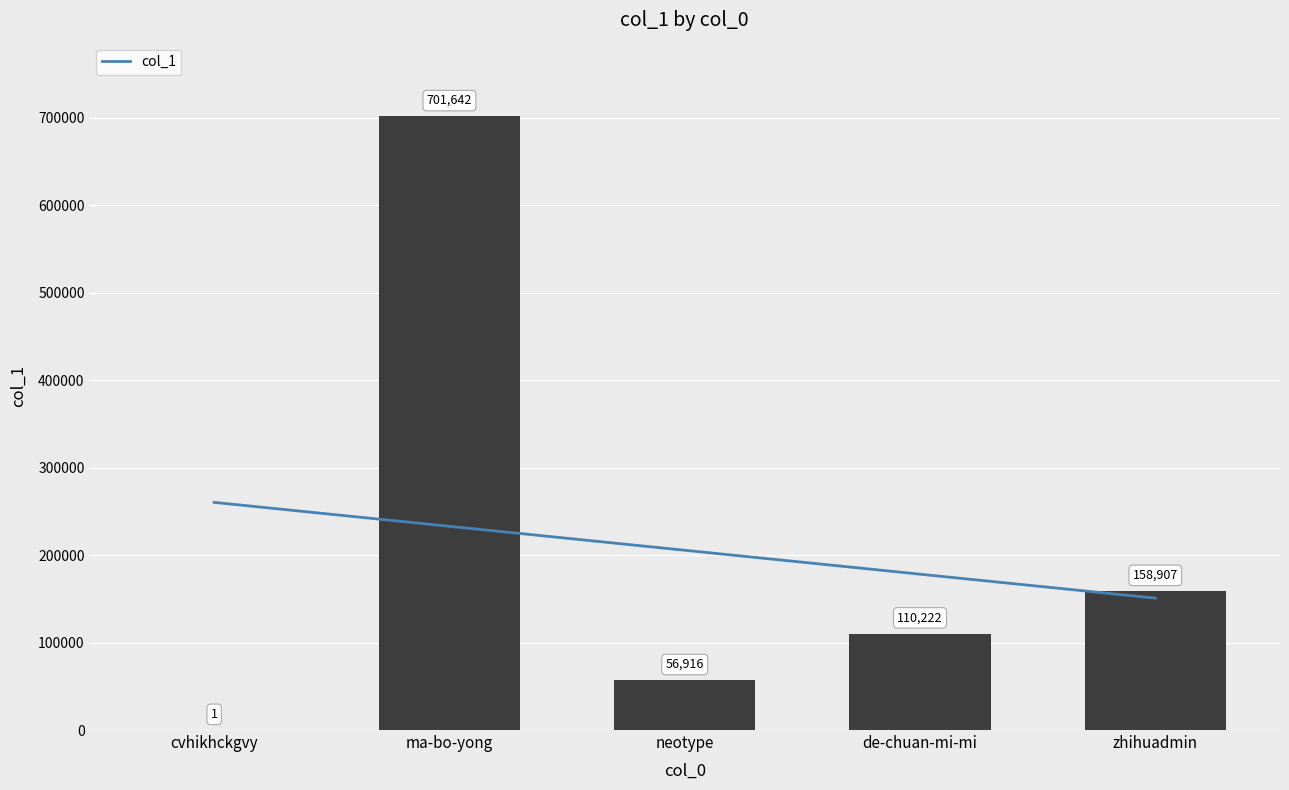

What is the difference between the second highest and minimum values?

158906